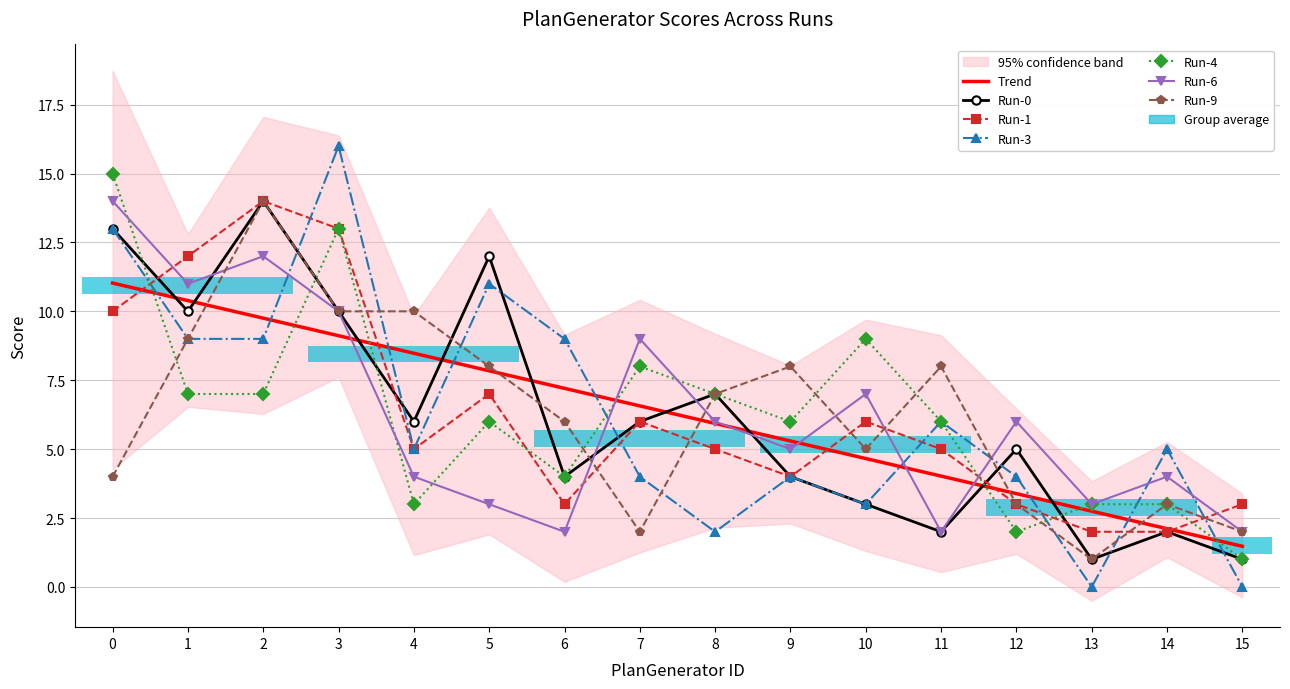

How many values in the Run-4 series are below 6?

6